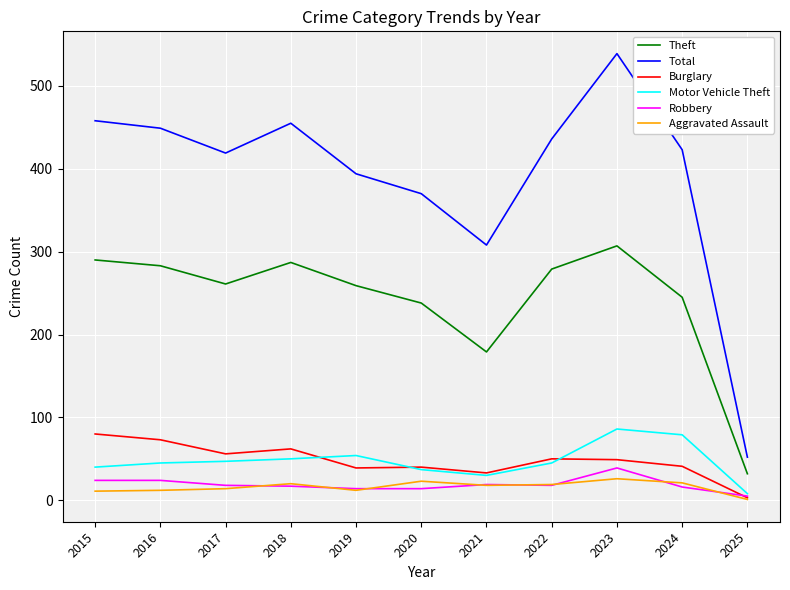

What are all the series names shown in the legend?

Theft, Total, Burglary, Motor Vehicle Theft, Robbery, Aggravated Assault